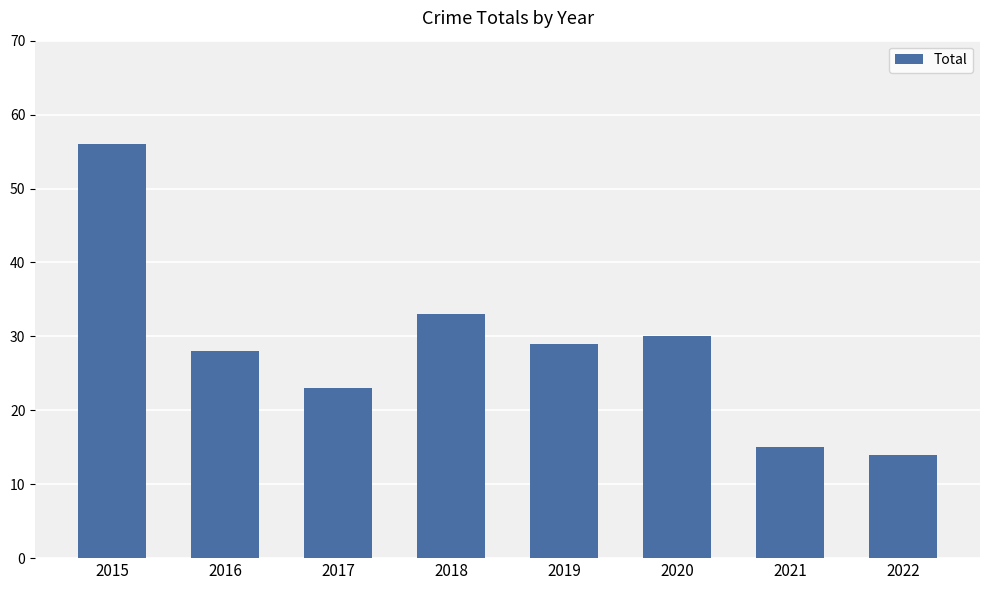

List the labels in order of value, largest first.

2015, 2018, 2020, 2019, 2016, 2017, 2021, 2022